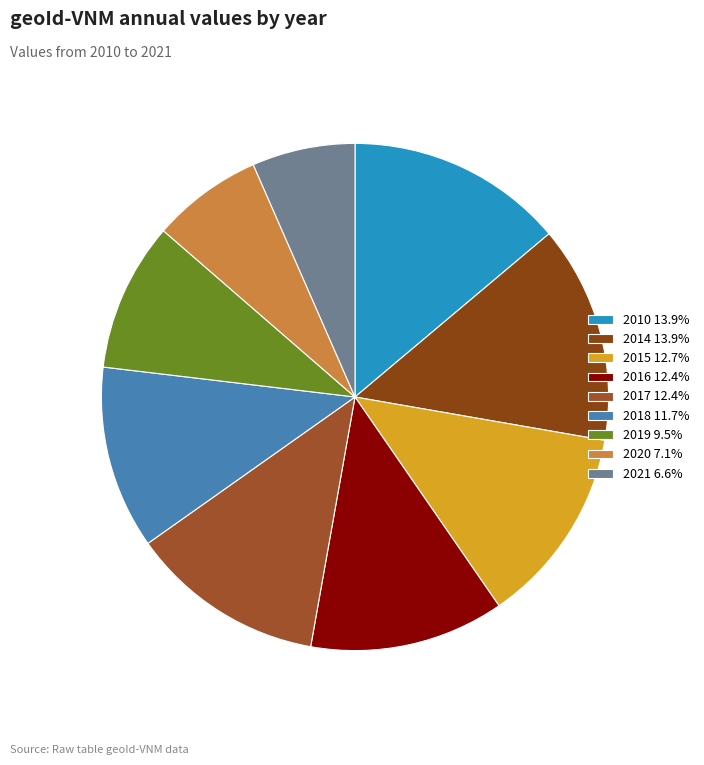

How many segments does this pie chart have?

9